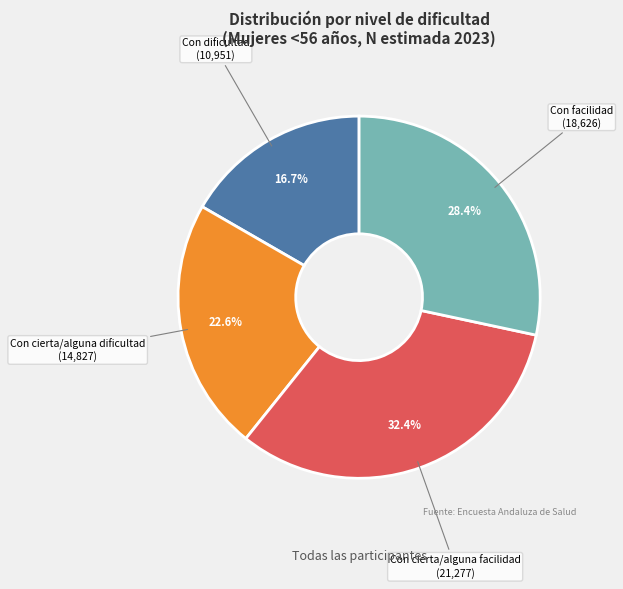

Does Con facilidad account for over 50% of the chart?

No